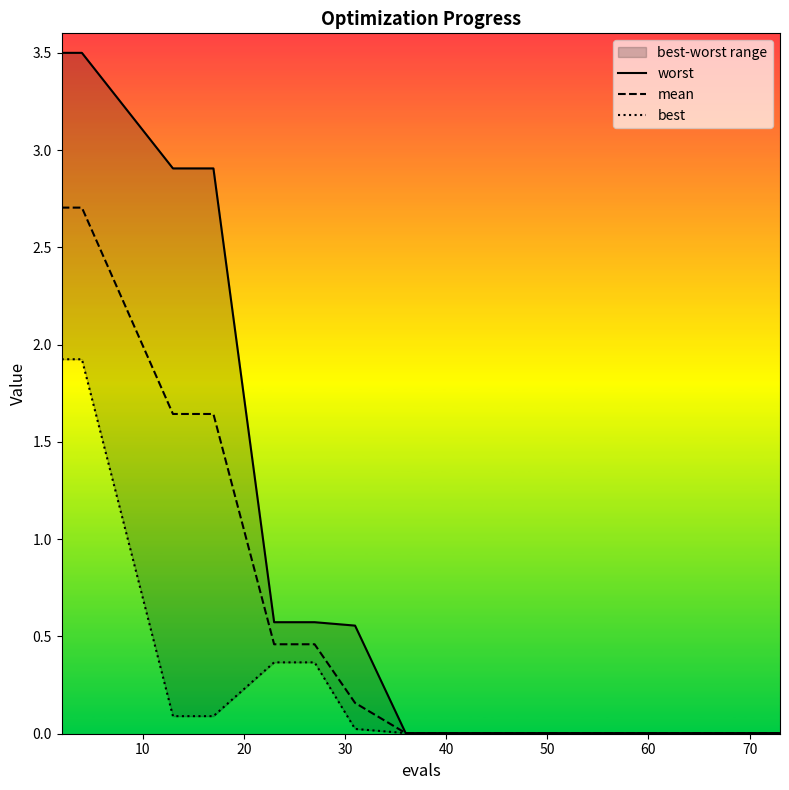

What is the difference between the maximum and minimum values in the worst series?

3.5